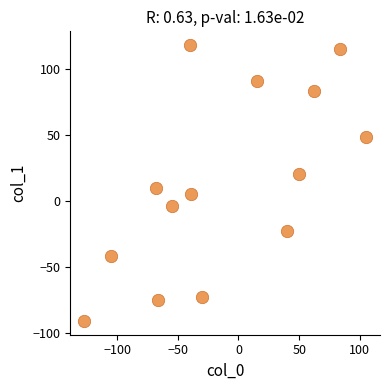

What is the range of X values (max minus min)?

232